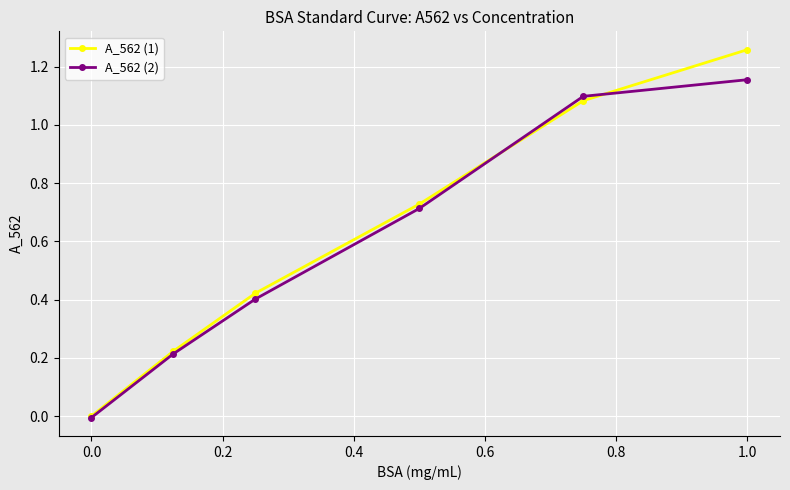

True or false: A_562 (1) and A_562 (2) cross at least once.

True